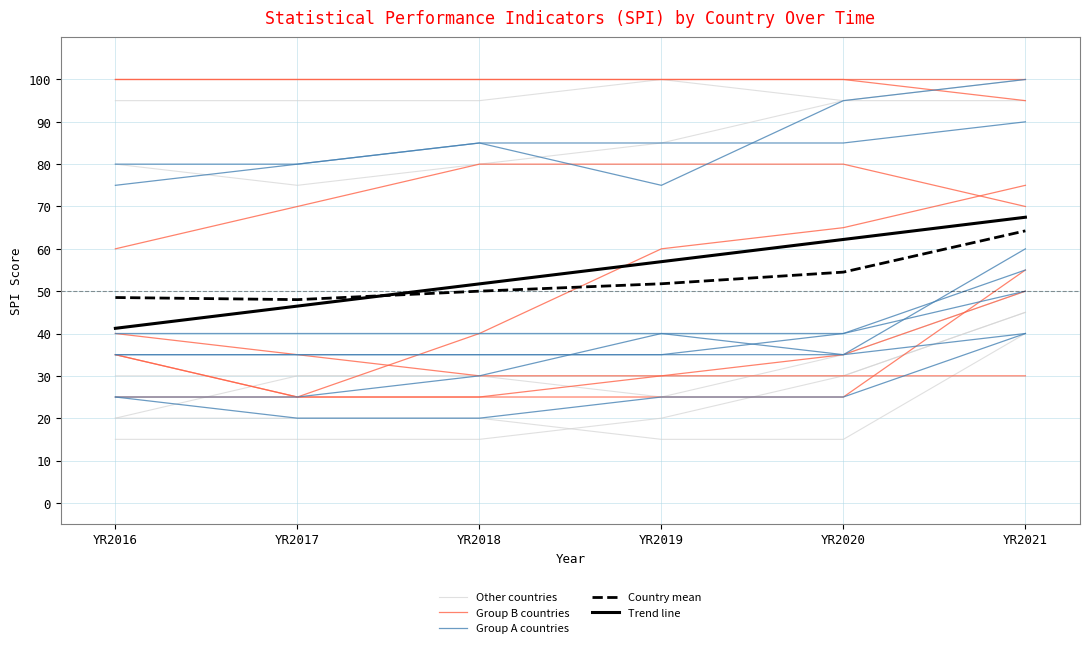

Which series has the widest spread of values?

Trend line